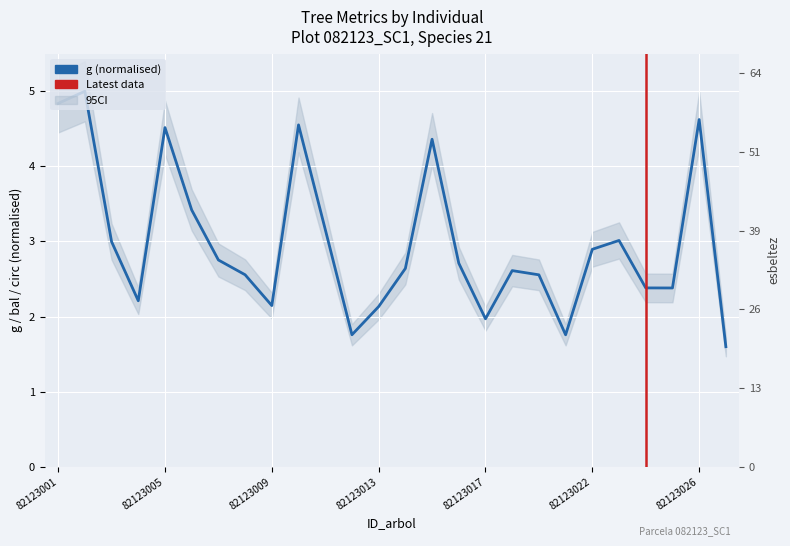

What is the lowest value of the g series?

1.6